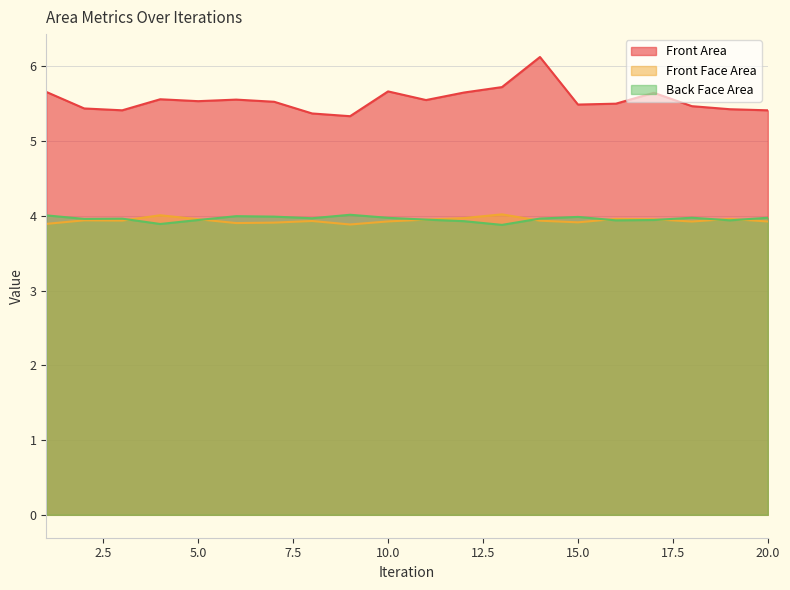

True or false: Front Area and Back Face Area intersect in this chart.

False